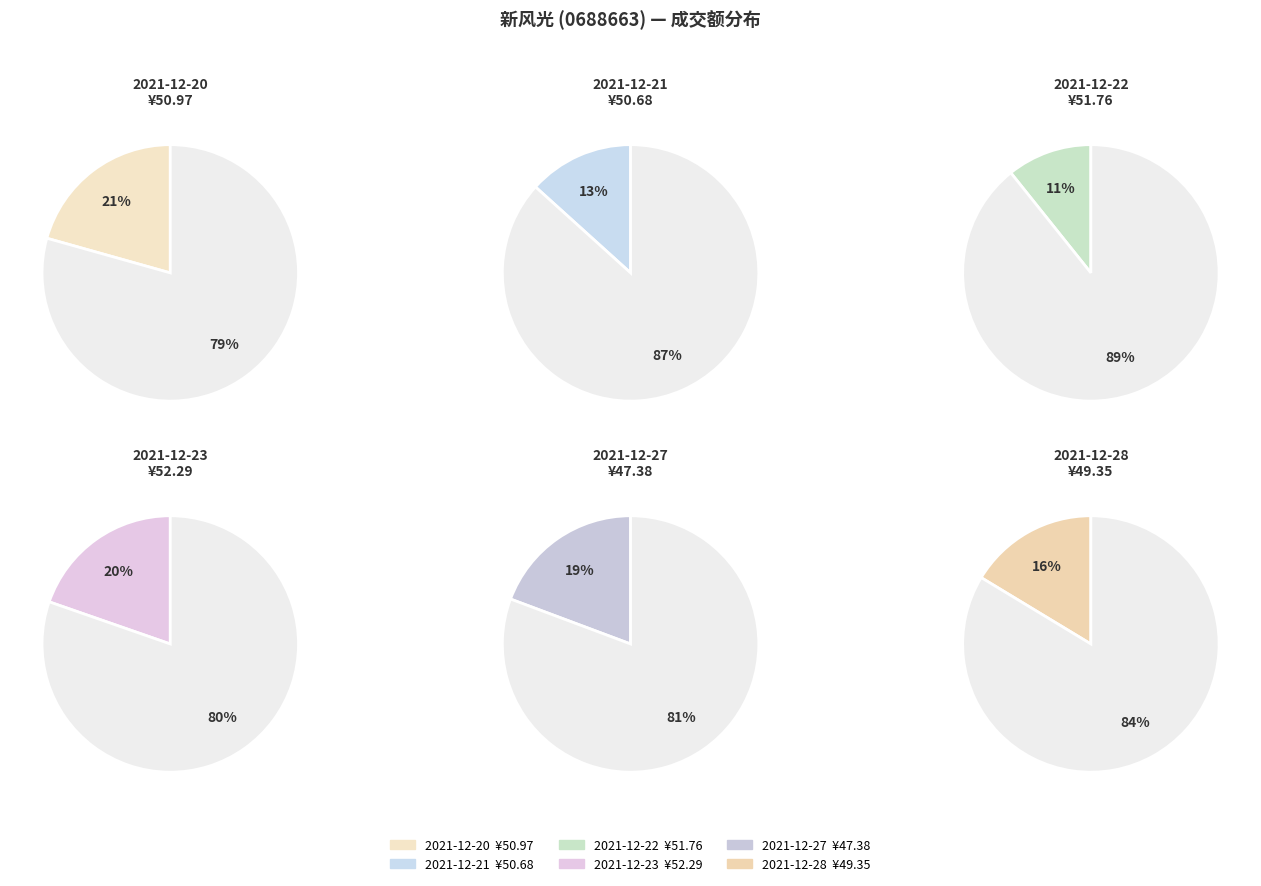

To the nearest percent, what percentage of the pie is 2021-12-27?

19%